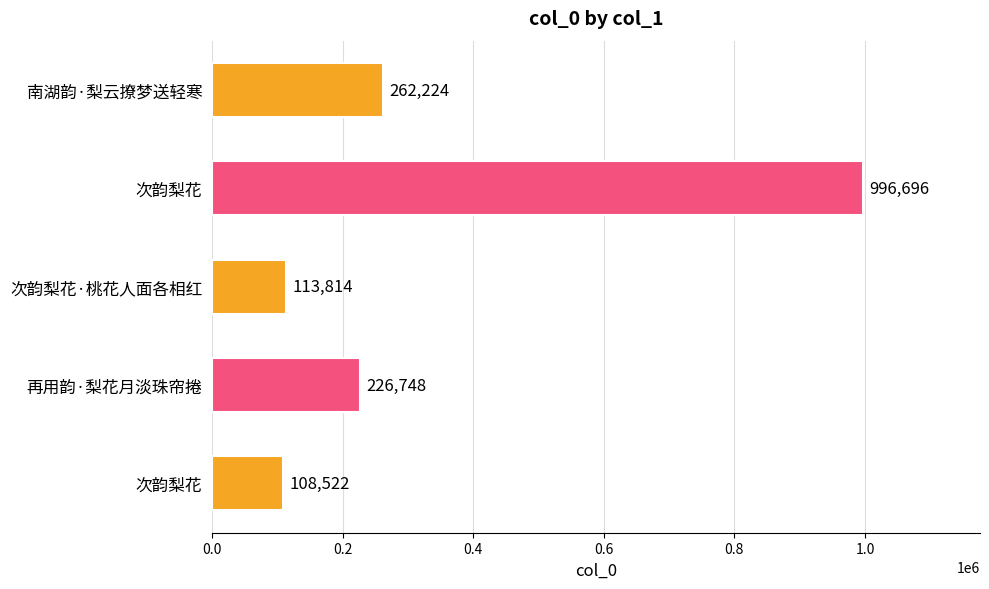

Count the number of categories in the chart.

5